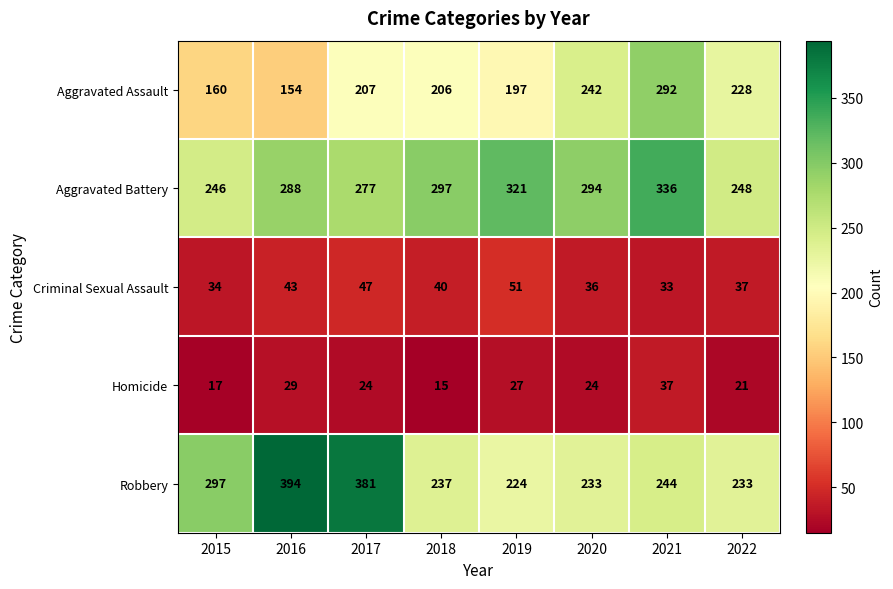

Rank the categories by Aggravated Assault value from lowest to highest.

2016, 2015, 2019, 2018, 2017, 2022, 2020, 2021